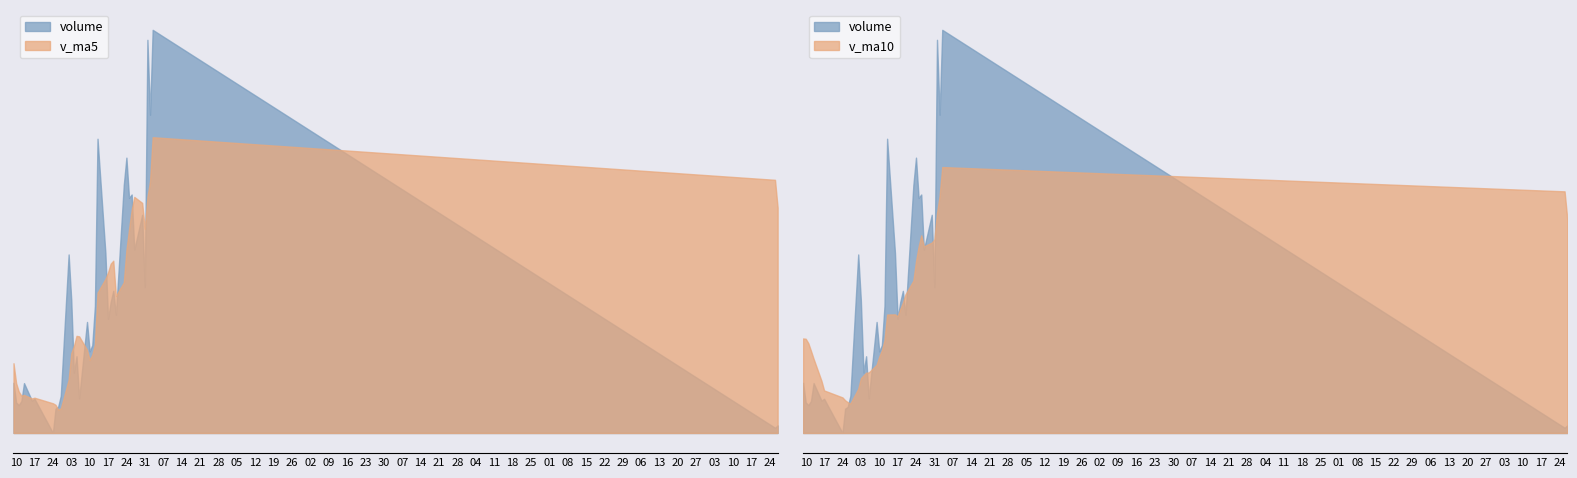

At how many categories does at least one series exceed 14577?

20